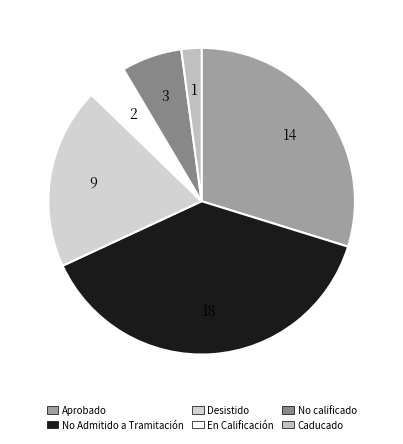

To the nearest percent, what is the average slice percentage?

17%